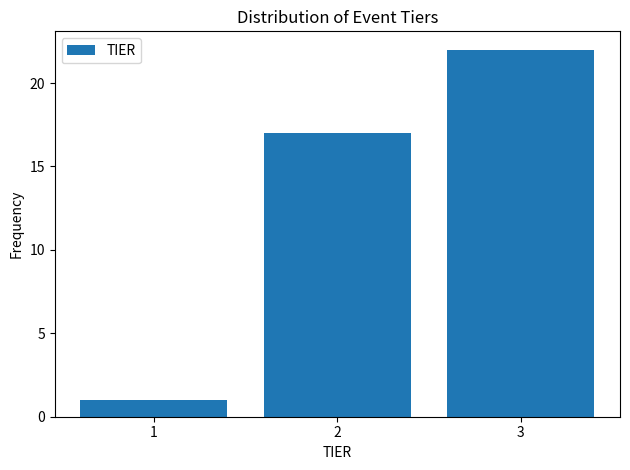

Over which range of the x-axis is the bar tallest?

2.5 to 3.5